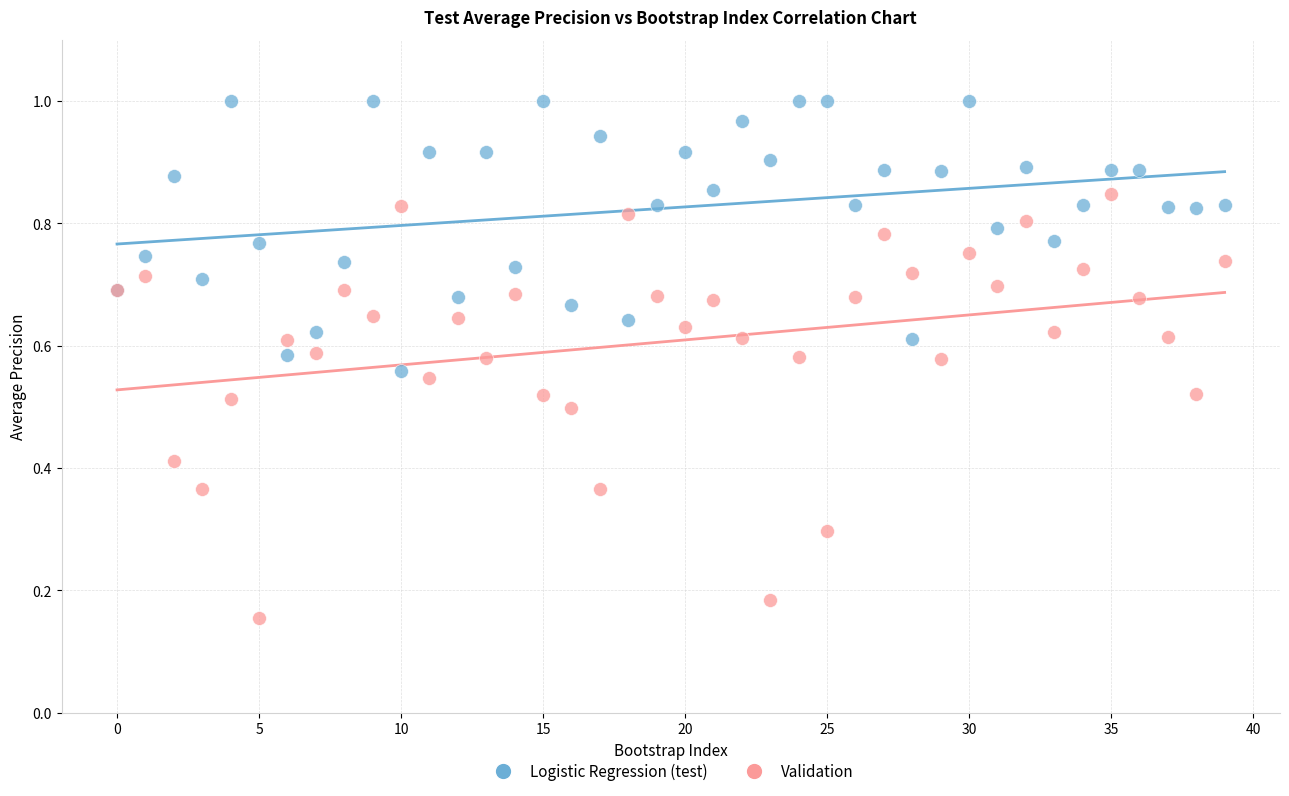

Which series has the largest Y range (max minus min)?

Validation